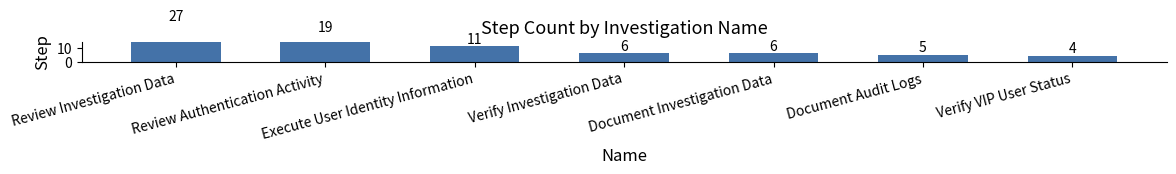

Rank the categories by value from lowest to highest.

Verify VIP User Status, Document Audit Logs, Verify Investigation Data, Document Investigation Data, Execute User Identity Information, Review Authentication Activity, Review Investigation Data